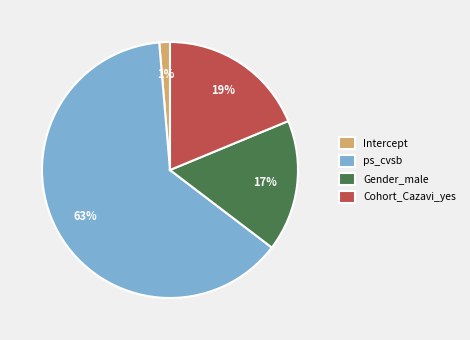

To the nearest percent, what percentage of the pie is Cohort_Cazavi_yes?

19%